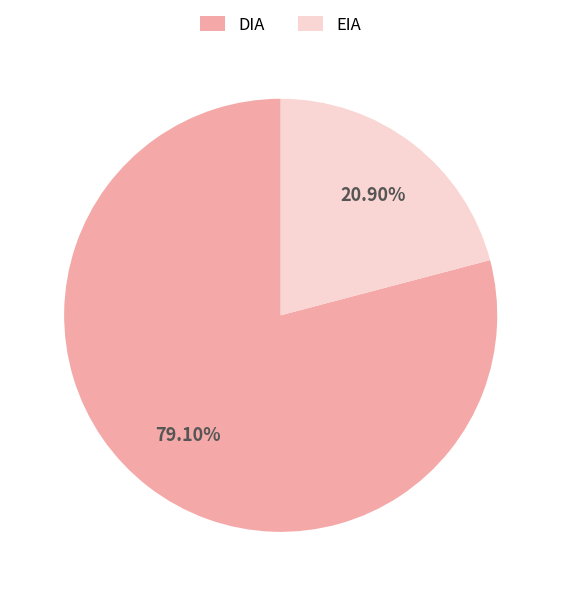

Rank the categories by value from lowest to highest.

EIA, DIA